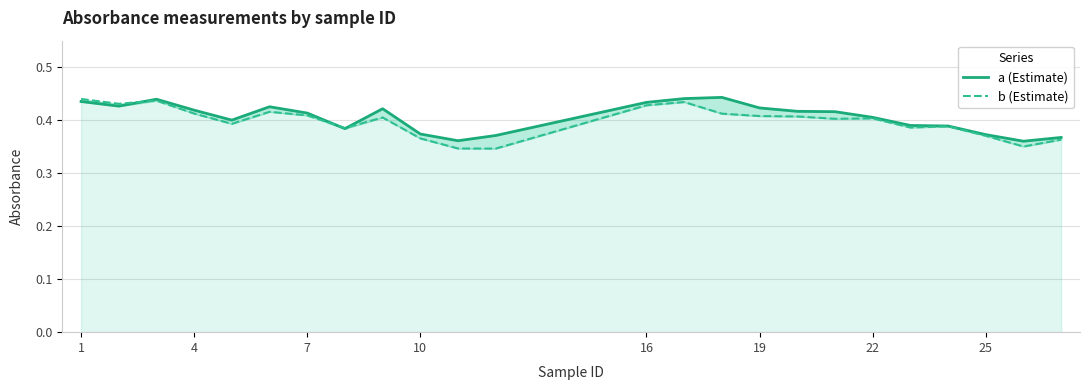

In b (Estimate), how many points are lower than both neighbors (excluding endpoints)?

7